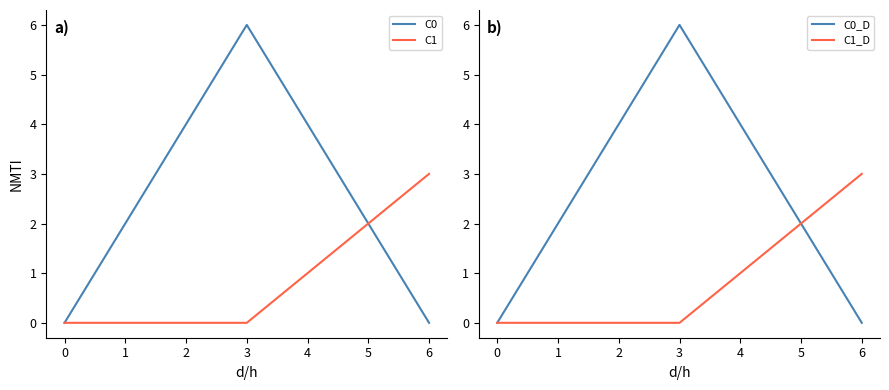

In C0_D, how many points are higher than both neighbors (excluding endpoints)?

1